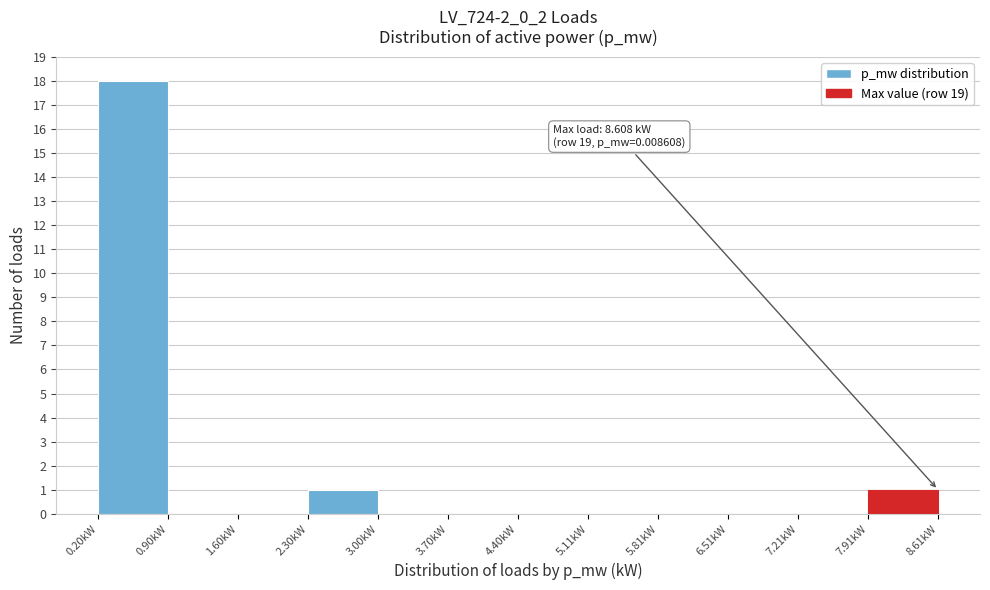

Over which range of the x-axis is the bar tallest?

0.2 to 0.9